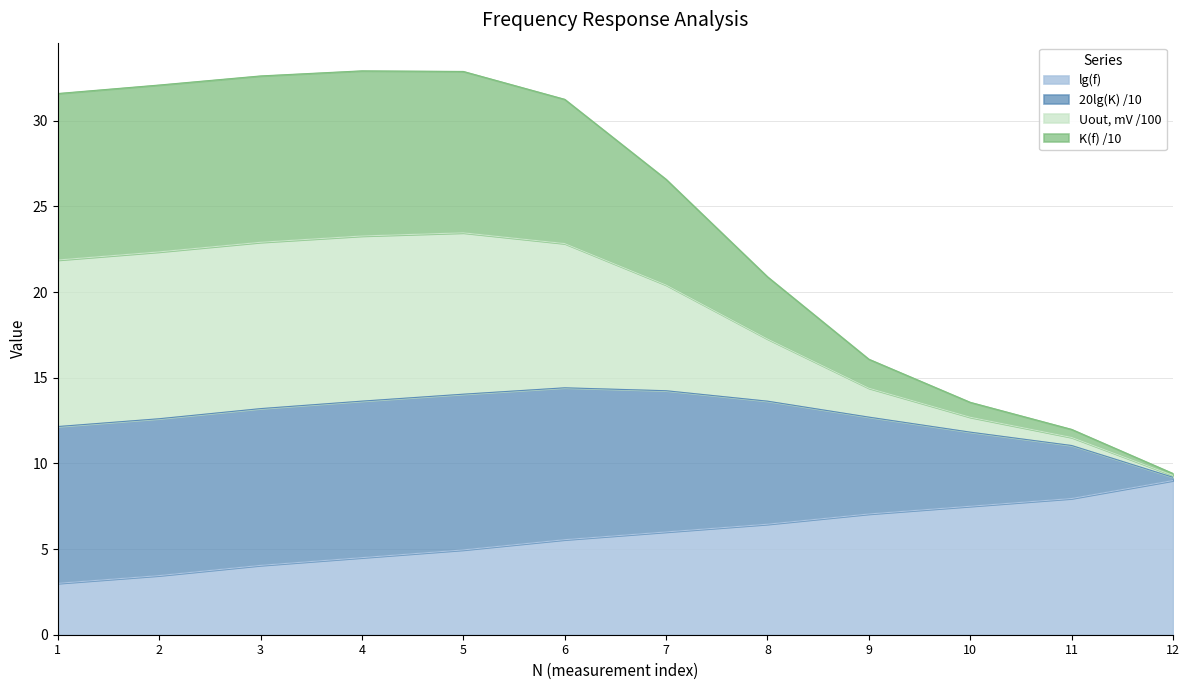

What is the value of the lg(f) point at the 7th from the left?

6.0